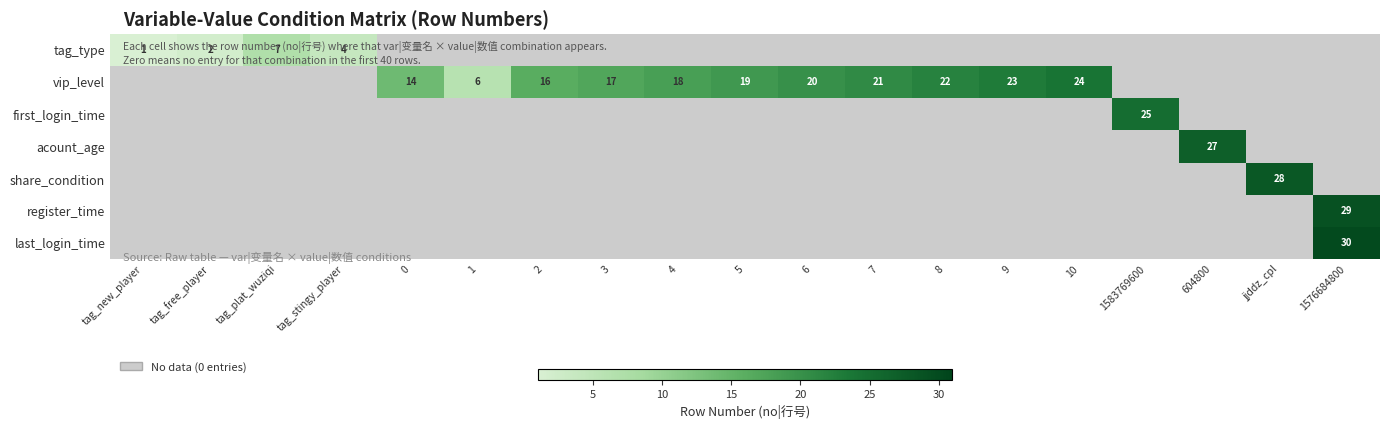

What is the sum of the vip_level values at 4 and 6?

38